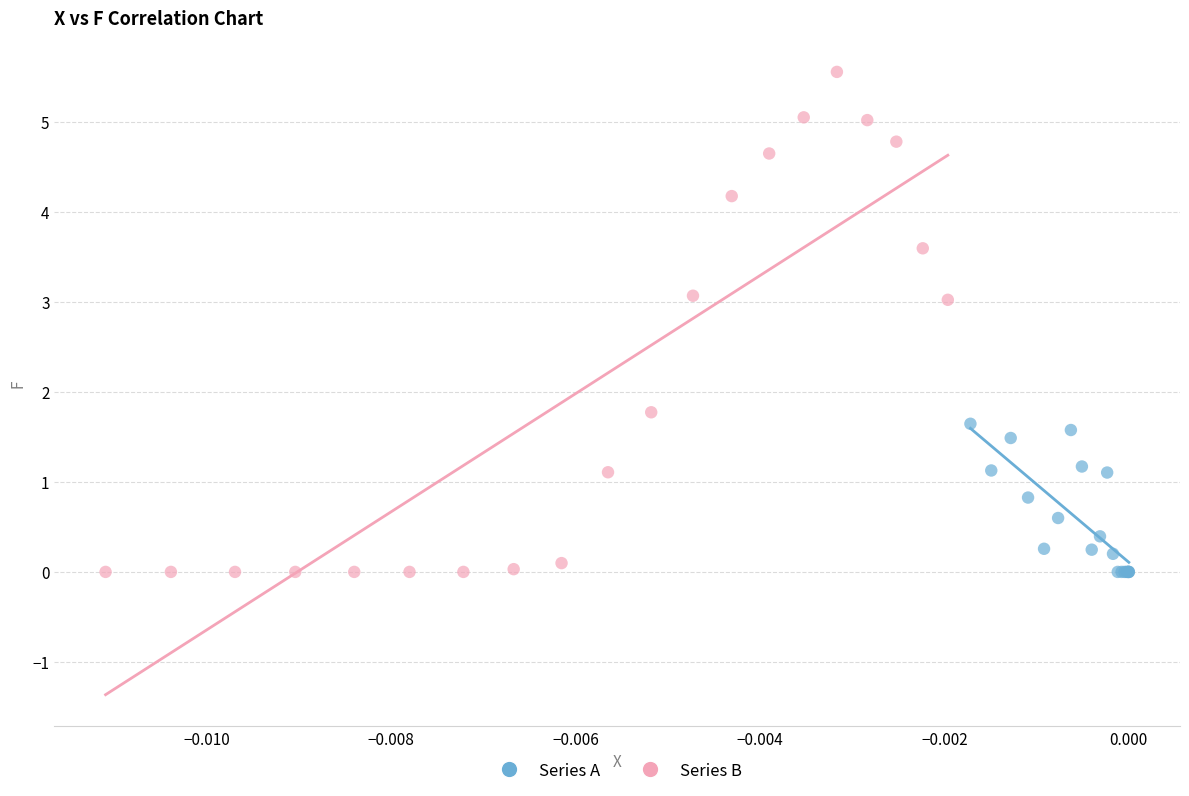

Which series has the widest spread of Y values?

Series B